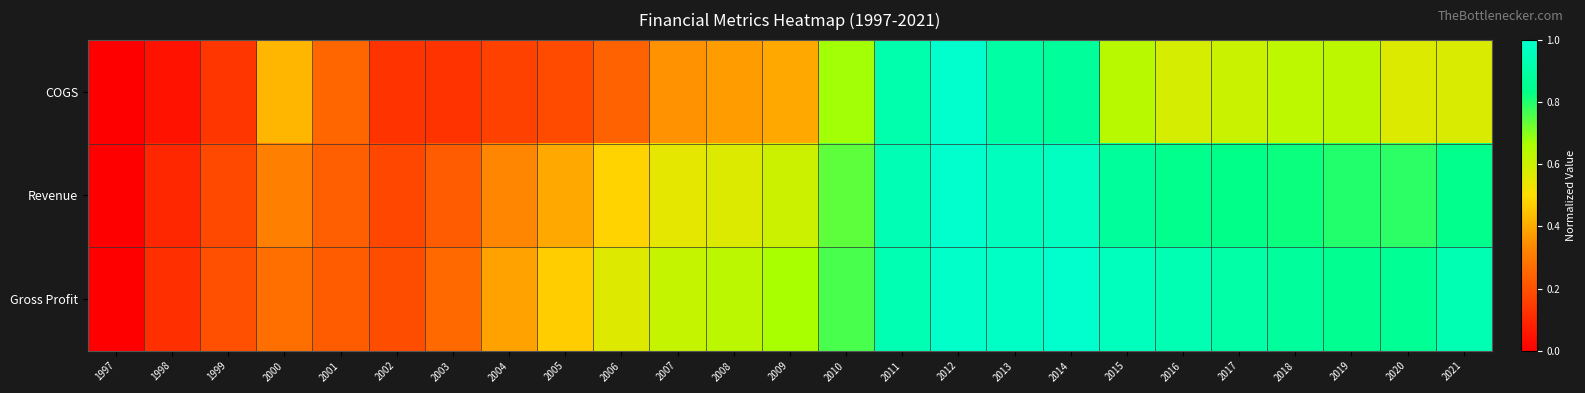

What is the spread (max minus min) of values at 2006?

0.3